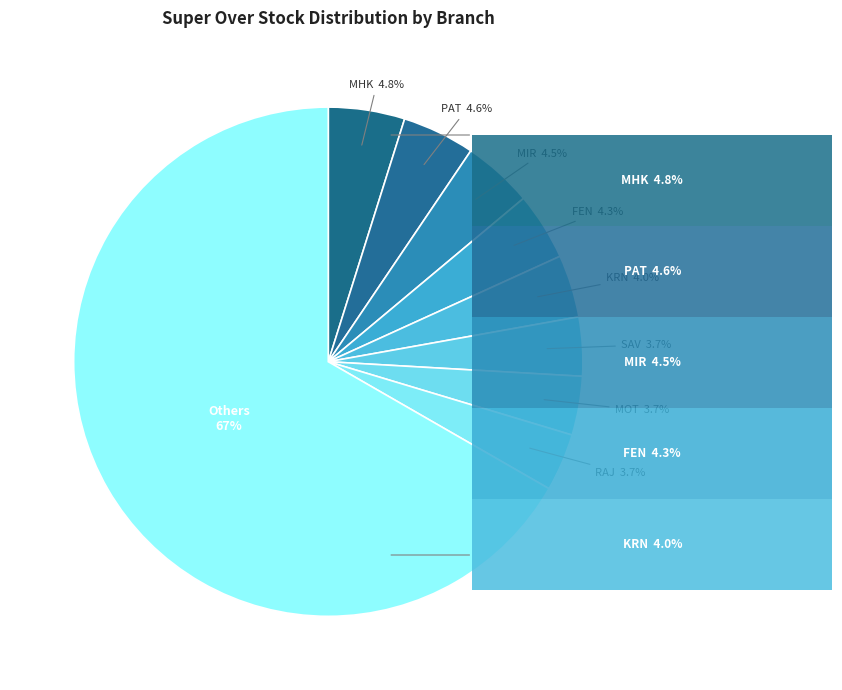

What percentage do SAV and Others together represent?

70.4%